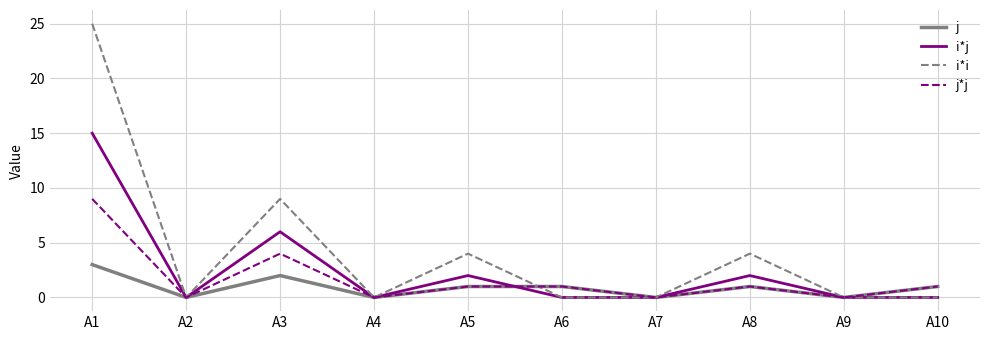

Reading right to left, transcribe all the data shown in this chart.

j: 1	0	1	0	1	1	0	2	0	3
i*j: 0	0	2	0	0	2	0	6	0	15
i*i: 0	0	4	0	0	4	0	9	0	25
j*j: 1	0	1	0	1	1	0	4	0	9